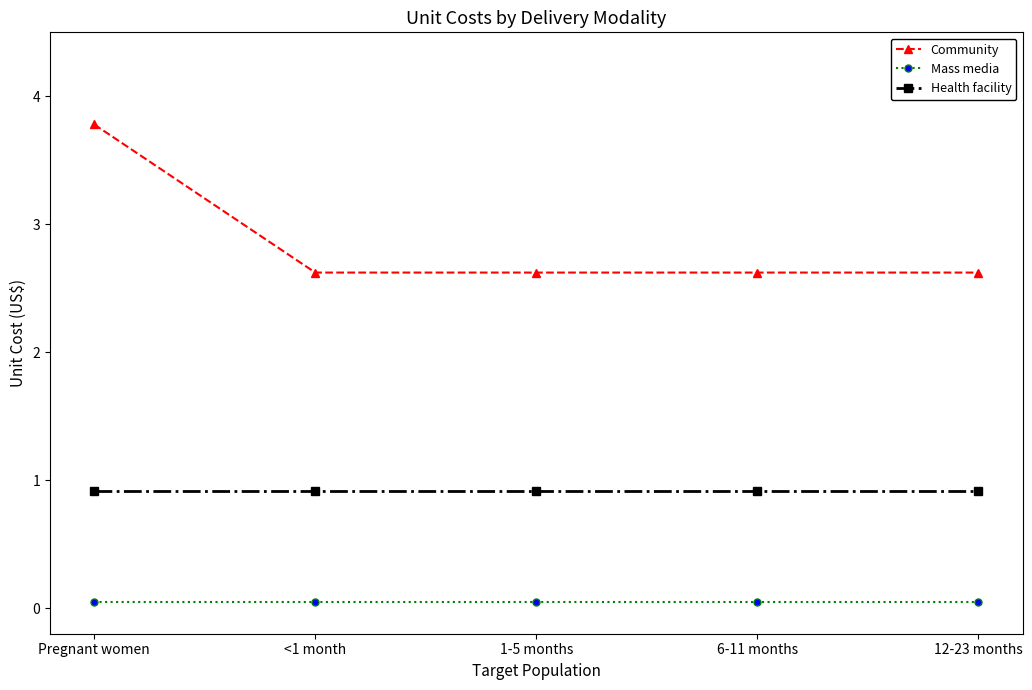

What is the greatest value displayed?

3.8